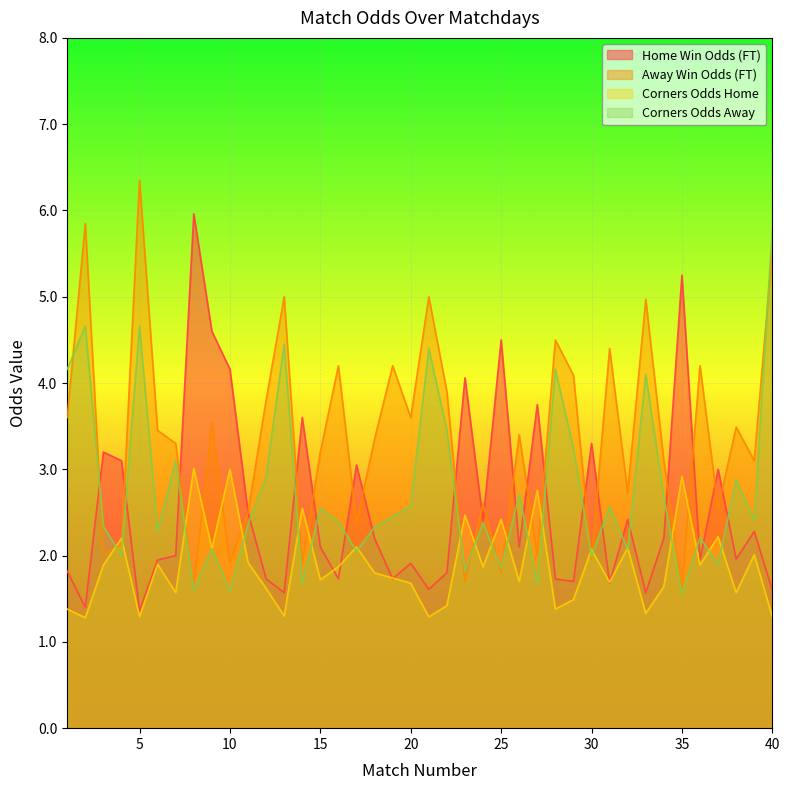

Reading left to right, list all the values displayed in this chart.

Odd_H_FT: 1=1.8	2=1.4	3=3.2	4=3.1	5=1.4	6=1.9	7=2.0	8=6.0	9=4.6	10=4.2	11=2.5	12=1.7	13=1.6	14=3.6	15=2.1	16=1.7	17=3.0	18=2.2	19=1.7	20=1.9	21=1.6	22=1.8	23=4.1	24=2.4	25=4.5	26=2.1	27=3.8	28=1.7	29=1.7	30=3.3	31=1.7	32=2.4	33=1.6	34=2.2	35=5.2	36=1.9	37=3.0	38=2.0	39=2.3	40=1.6
Odd_A_FT: 1=3.6	2=5.8	3=2.0	4=2.1	5=6.3	6=3.5	7=3.3	8=1.6	9=3.5	10=1.9	11=2.5	12=3.8	13=5.0	14=1.9	15=3.2	16=4.2	17=2.4	18=3.4	19=4.2	20=3.6	21=5.0	22=3.9	23=1.7	24=2.6	25=1.8	26=3.4	27=2.0	28=4.5	29=4.1	30=2.0	31=4.4	32=2.7	33=5.0	34=3.1	35=1.6	36=4.2	37=2.5	38=3.5	39=3.1	40=5.5
Odd_Corners_H: 1=1.4	2=1.3	3=1.9	4=2.2	5=1.3	6=1.9	7=1.6	8=3.0	9=2.1	10=3.0	11=1.9	12=1.6	13=1.3	14=2.5	15=1.7	16=1.9	17=2.1	18=1.8	19=1.7	20=1.7	21=1.3	22=1.4	23=2.5	24=1.9	25=2.4	26=1.7	27=2.8	28=1.4	29=1.5	30=2.1	31=1.7	32=2.1	33=1.3	34=1.6	35=2.9	36=1.9	37=2.2	38=1.6	39=2.0	40=1.3
Odd_Corners_A: 1=4.2	2=4.7	3=2.3	4=2.0	5=4.7	6=2.3	7=3.1	8=1.6	9=2.1	10=1.6	11=2.4	12=2.9	13=4.5	14=1.7	15=2.5	16=2.4	17=2.0	18=2.3	19=2.5	20=2.6	21=4.4	22=3.5	23=1.8	24=2.4	25=1.9	26=2.7	27=1.7	28=4.2	29=3.2	30=2.0	31=2.6	32=2.1	33=4.1	34=2.7	35=1.6	36=2.2	37=1.9	38=2.9	39=2.4	40=5.8